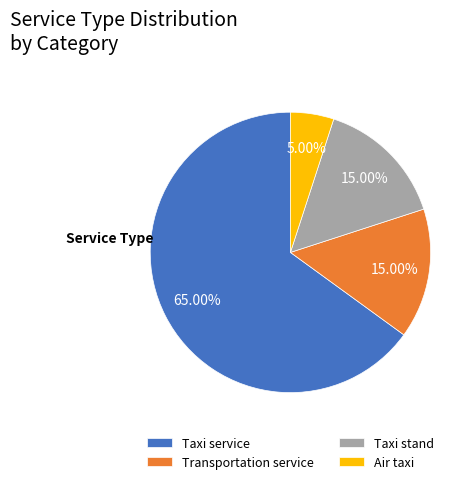

Do Taxi service and Taxi stand together represent more than half of the pie?

Yes